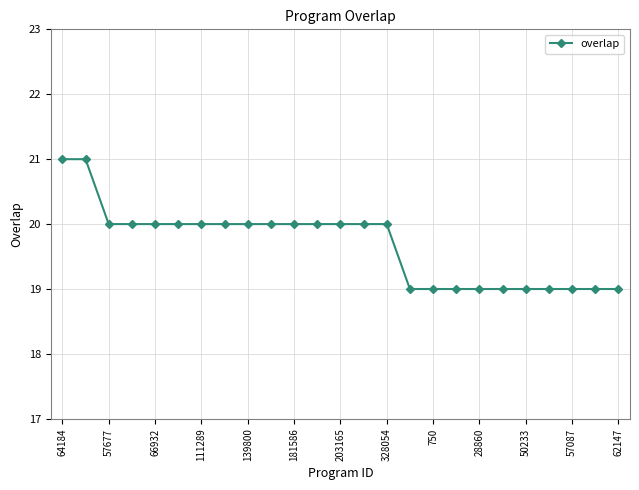

How many values are below 20?

10